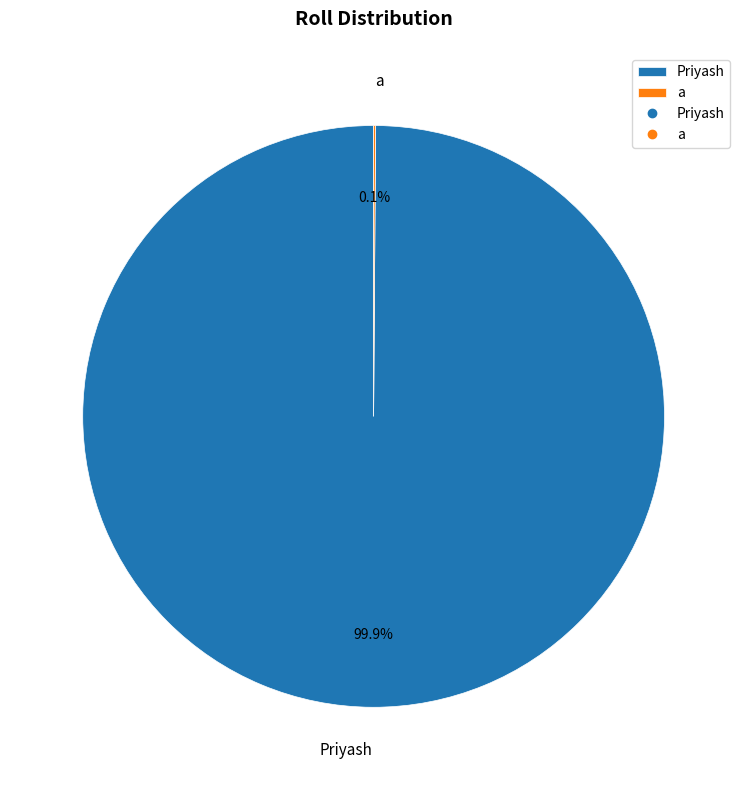

To the nearest percent, what percentage of the pie is Priyash?

100%